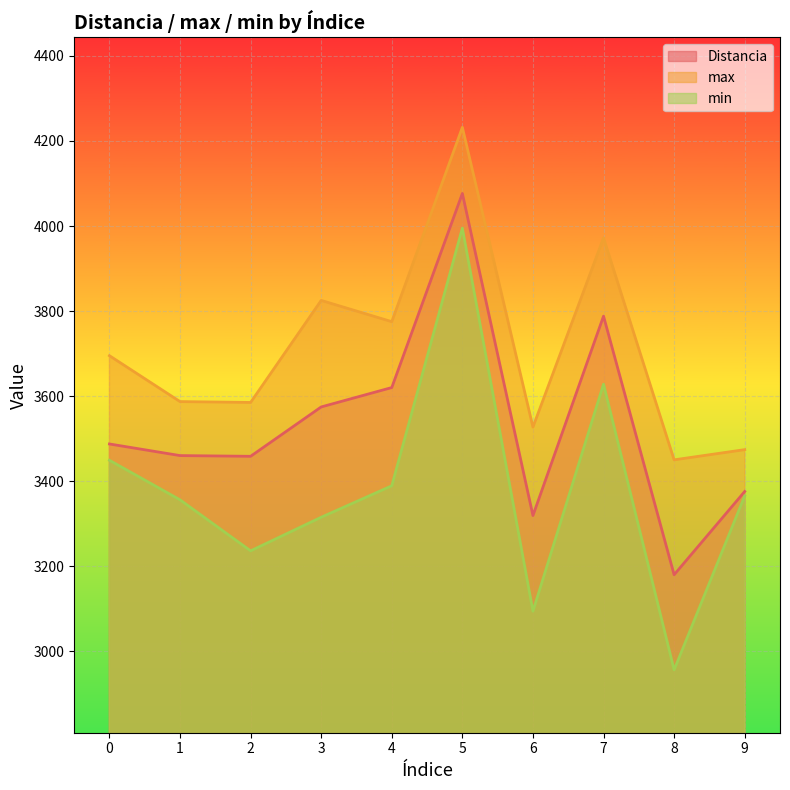

List the series in order of their overall mean, highest first.

max, Distancia, min